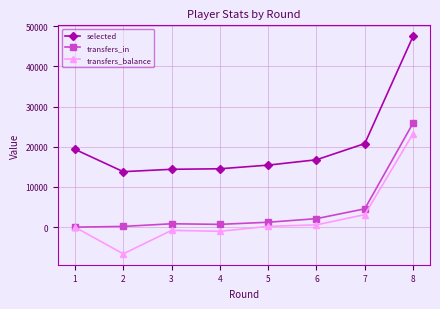

How many values in the selected series are below 16774?

4